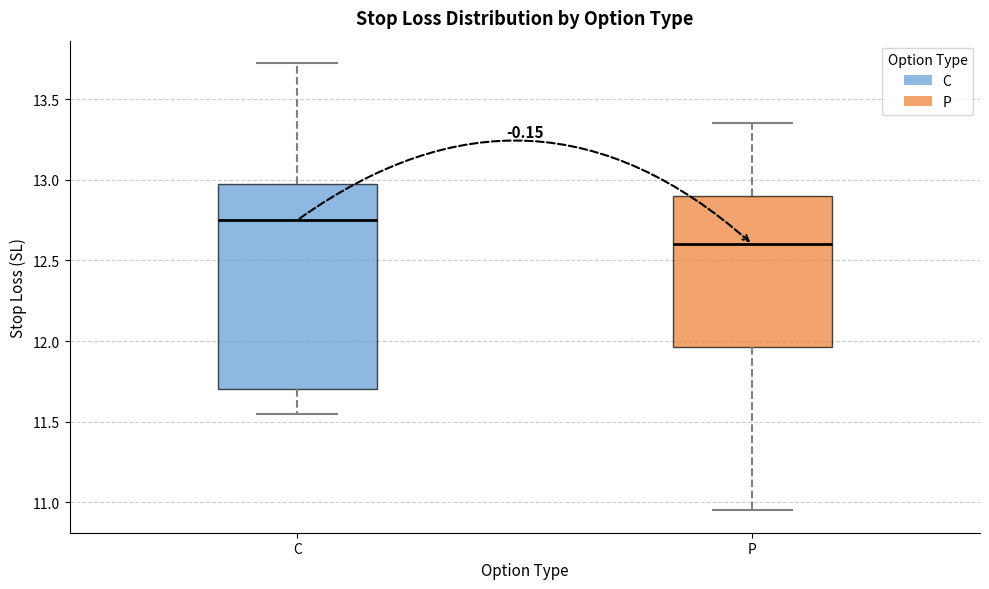

Where does the lower whisker of the box for P end on the y-axis? The values are not printed on the chart, so give them approximately, as read against the axis.

10.95